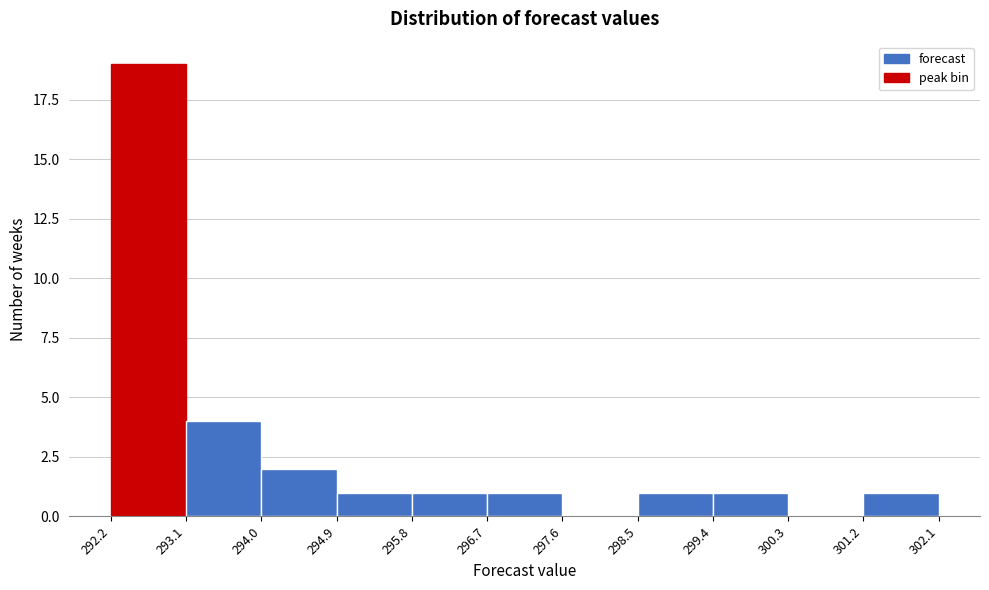

How tall is the bar that spans 296.7 to 297.6 on the x-axis? The values are not printed on the chart, so give them approximately, as read against the axis.

1